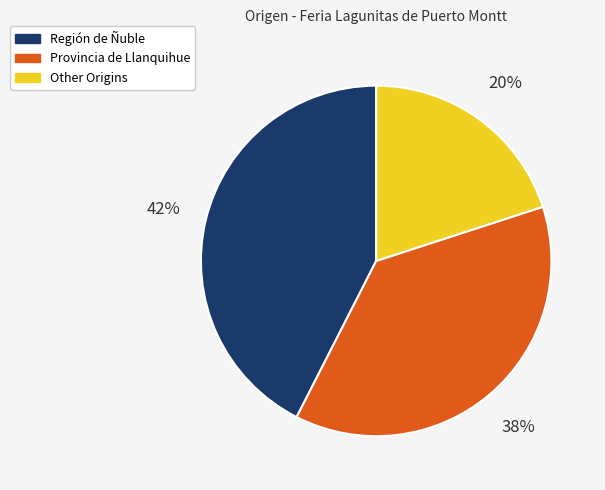

To the nearest percent, what is the difference between the largest and smallest slice percentages?

22%